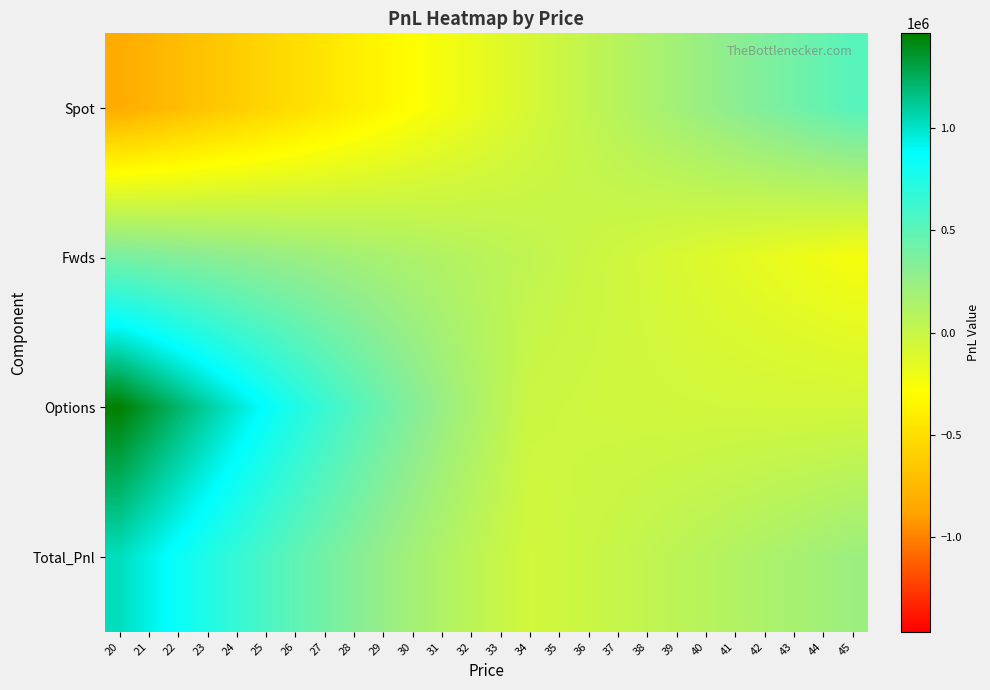

Reading left to right, transcribe all the data shown in this chart.

Spot: 20=-829360.5	21=-775330.5	22=-721300.5	23=-667270.5	24=-613240.5	25=-559210.5	26=-505180.5	27=-451150.5	28=-397120.5	29=-343090.5	30=-289060.5	31=-235030.5	32=-181000.5	33=-126970.5	34=-72940.5	35=-18910.5	36=35119.5	37=89149.5	38=143179.5	39=197209.5	40=251239.5	41=305269.5	42=359299.5	43=413329.5	44=467359.5	45=521389.5
Fwds: 20=392265.5	21=366969.3	22=341673.0	23=316376.7	24=291080.5	25=265784.2	26=240487.9	27=215191.6	28=189895.4	29=164599.1	30=139302.8	31=114006.6	32=88710.3	33=63414.0	34=38117.8	35=12821.5	36=-12474.8	37=-37771.1	38=-63067.3	39=-88363.6	40=-113659.9	41=-138956.1	42=-164252.4	43=-189548.7	44=-214844.9	45=-240141.2
Options: 20=1463067.1	21=1339824.9	22=1217806.1	23=1097499.4	24=979424.9	25=864083.5	26=751907.4	27=643219.3	28=538208.6	29=436923.8	30=339282.0	31=245089.4	32=154069.4	33=65892.0	34=-19797.8	35=-28357.5	36=-35128.2	37=-40423.0	38=-44519.7	39=-47658.3	40=-50040.7	41=-51833.7	42=-53172.6	43=-54165.0	44=-54895.7	45=-55430.3
Total_Pnl: 20=1025972.2	21=931463.7	22=838178.6	23=746605.6	24=657264.8	25=570657.2	26=487214.8	27=407260.4	28=330983.5	29=258432.4	30=189524.3	31=124065.4	32=61779.1	33=2335.6	34=-54620.6	35=-34446.5	36=-12483.5	37=10955.5	38=35592.4	39=61187.7	40=87539.0	41=114479.7	42=141874.5	43=169615.8	44=197618.9	45=225818.0